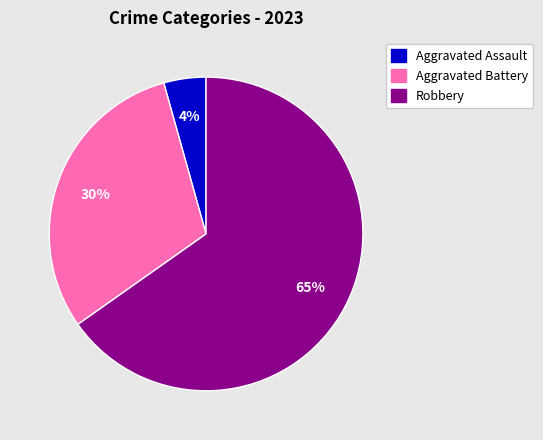

Which slice is the largest?

Robbery